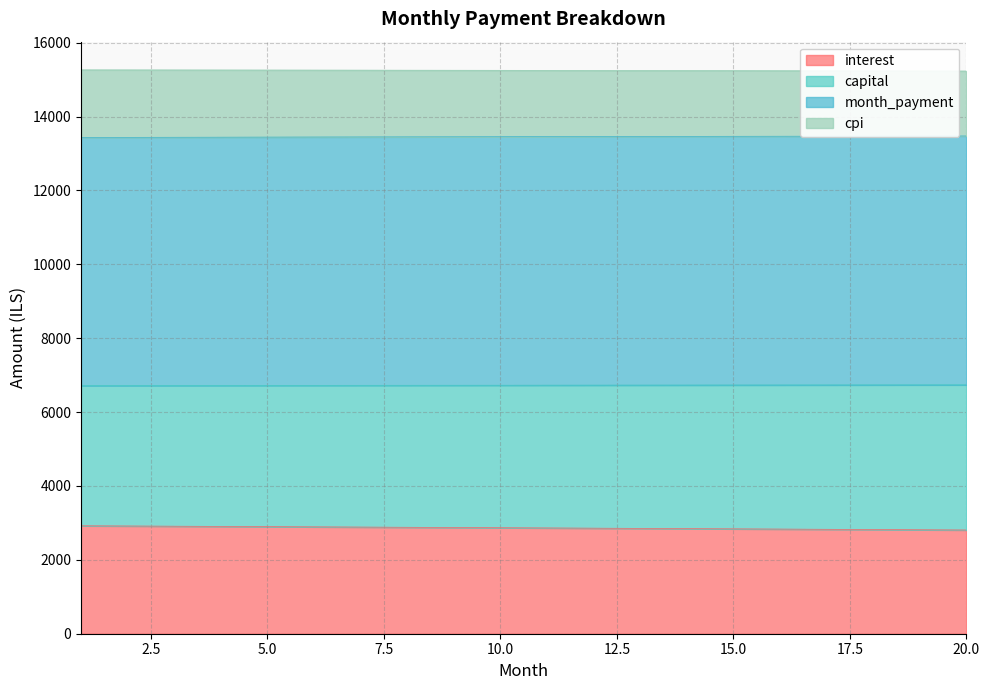

Which series has the widest spread of values?

interest